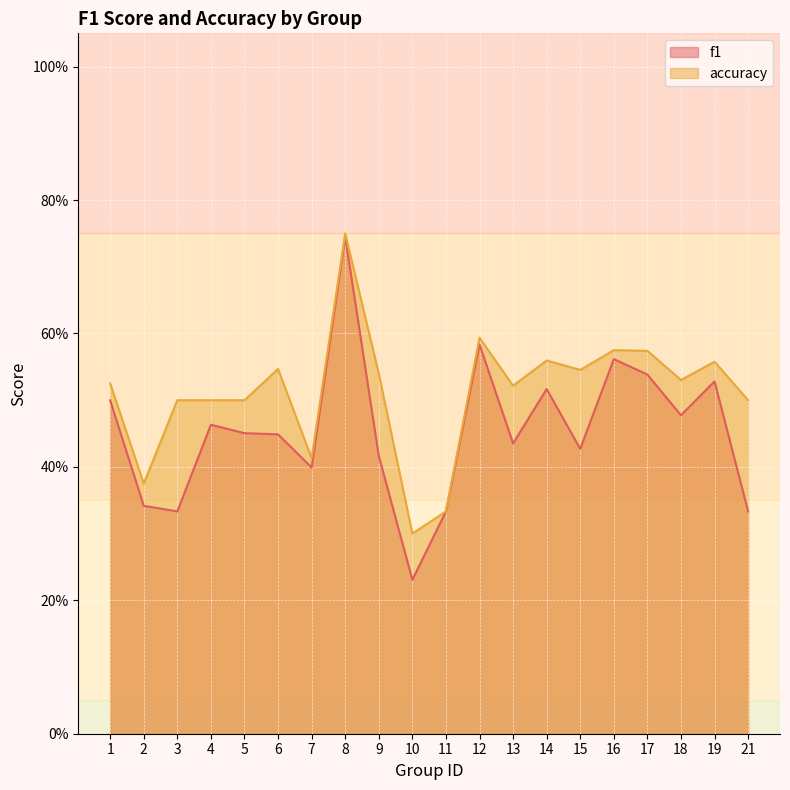

At how many categories does at least one series exceed 0?

20